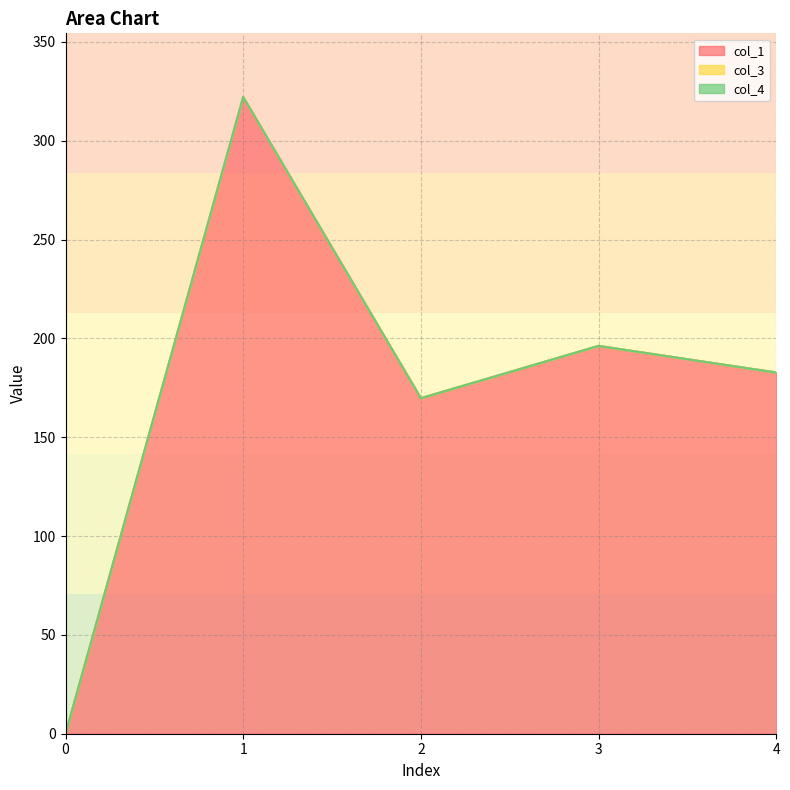

Does the chart have visible grid lines?

Yes